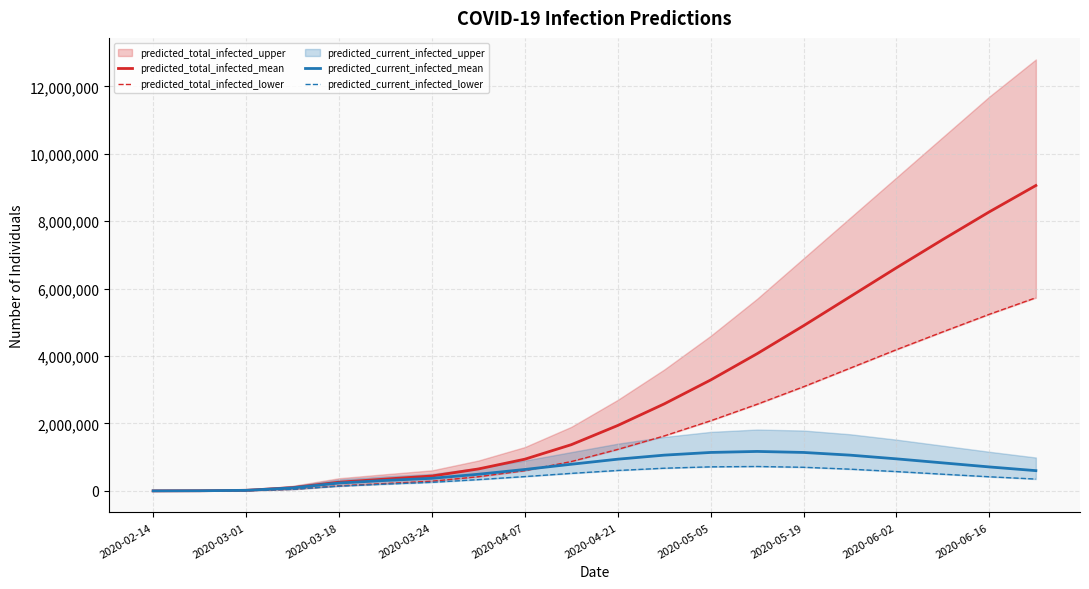

What is the total value across all series at 19?

15740000